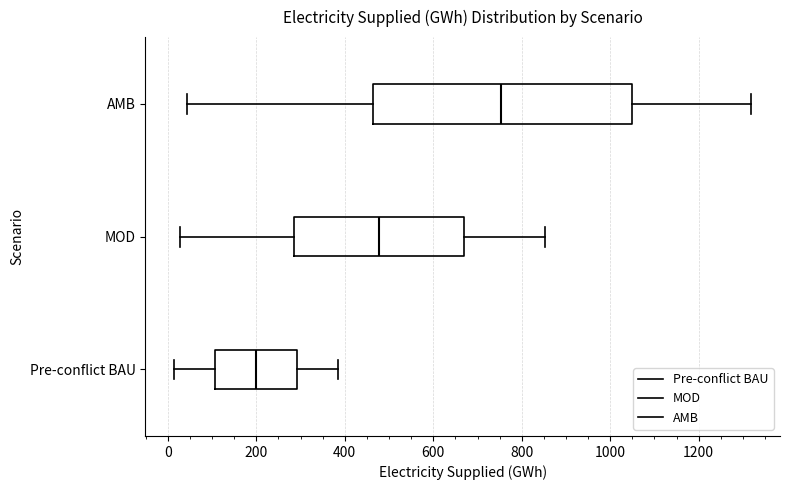

Comparing the boxes themselves (not the whiskers), which one is the widest?

AMB